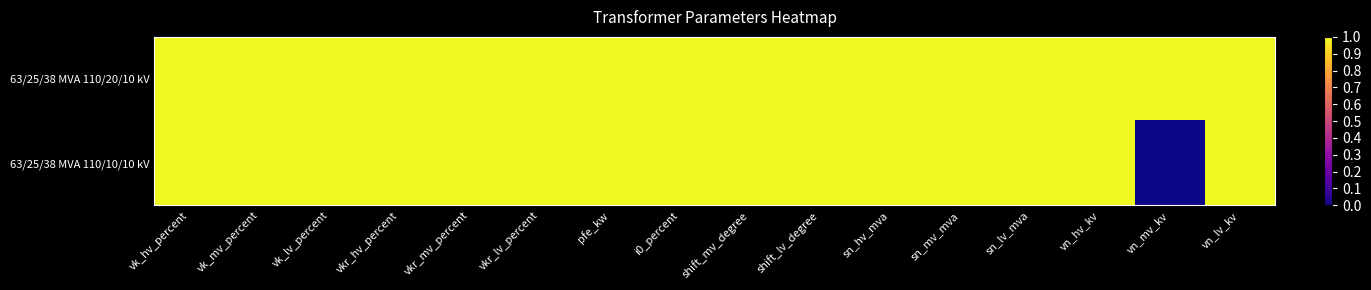

List the series in order of their overall mean, highest first.

63/25/38 MVA 110/20/10 kV, 63/25/38 MVA 110/10/10 kV